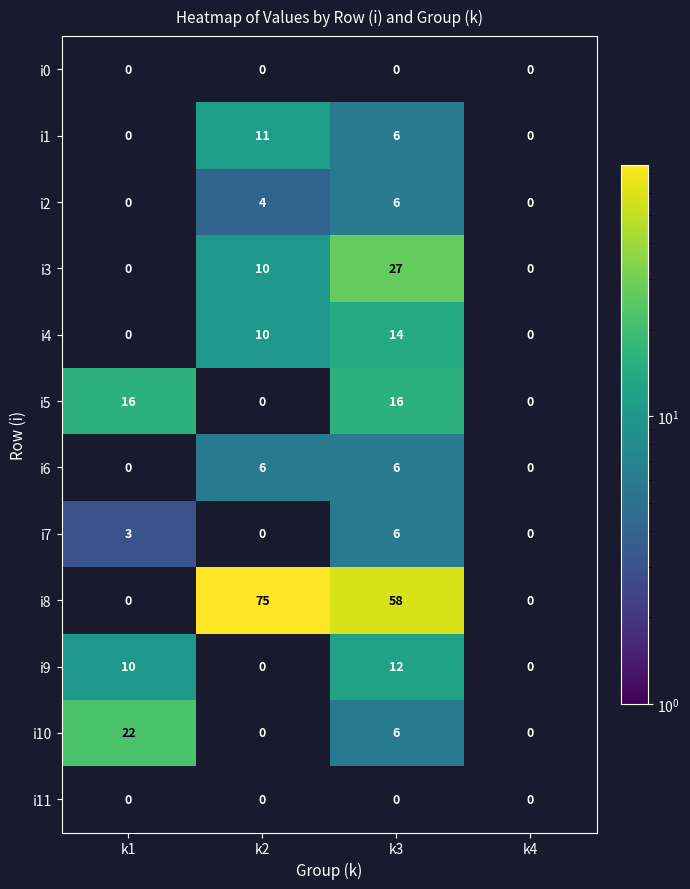

The value of i7 at k3 is 6. True or false?

True